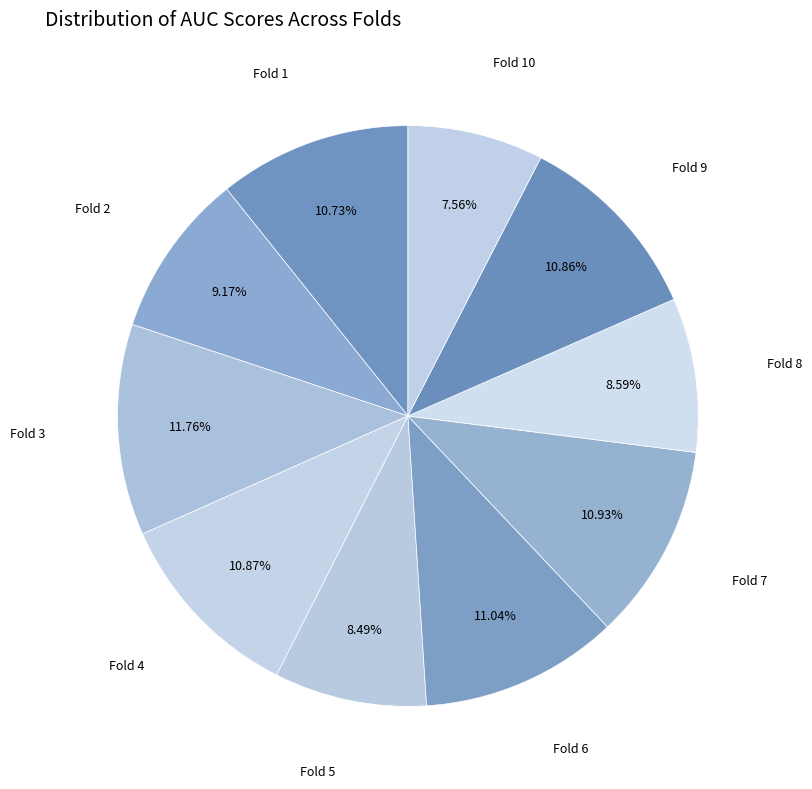

To the nearest percent, what is the average slice percentage?

10%